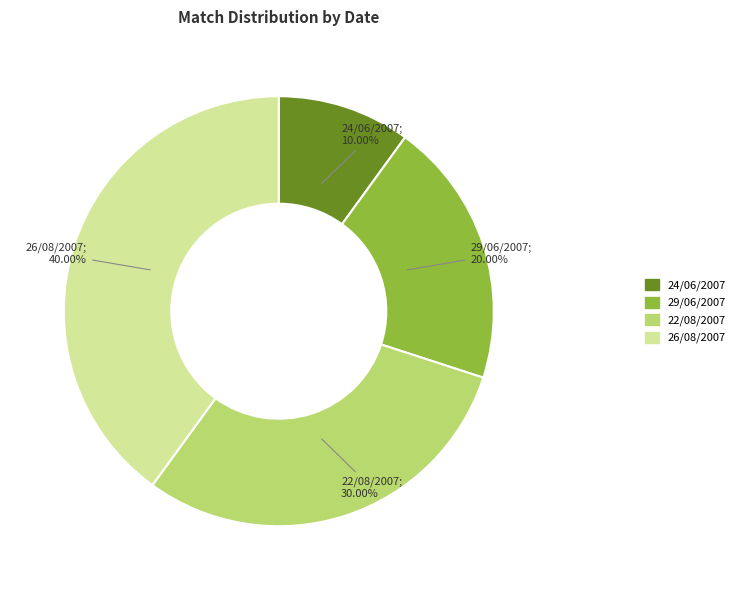

How many segments does this pie chart have?

4